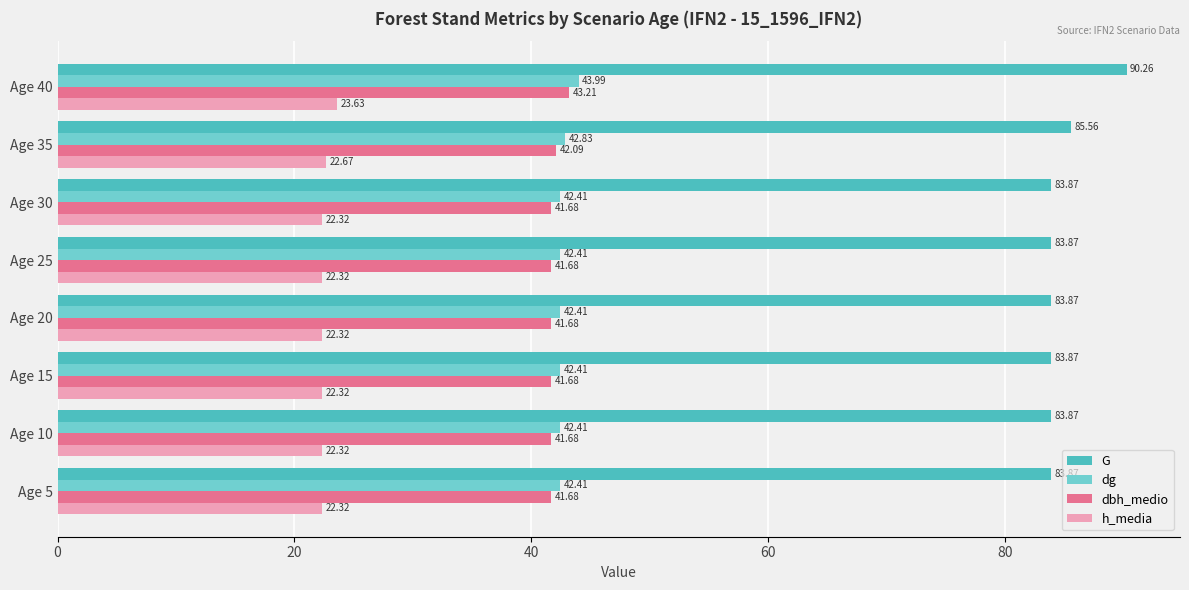

Which series has the largest total across all categories?

G